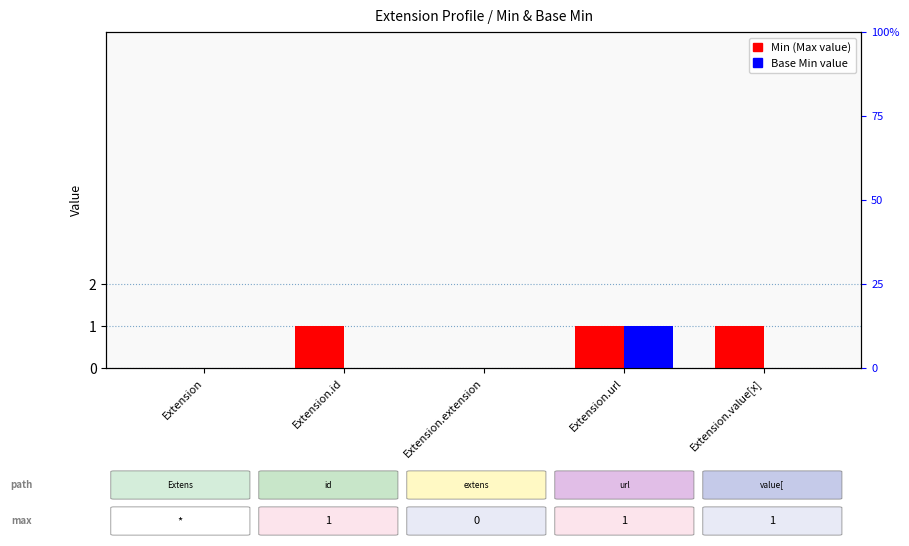

How many categories are shown in the chart?

5